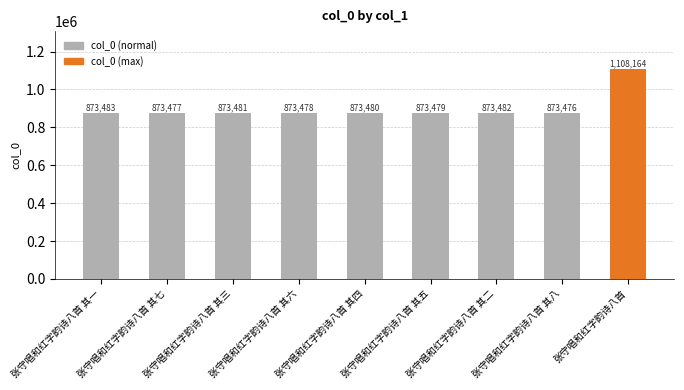

What is the value of the 2nd bar from the left?

873477